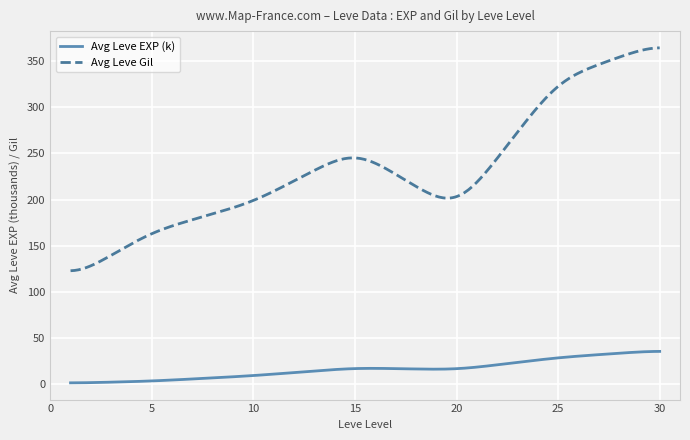

Which series has the largest range (max minus min)?

Avg Leve Gil